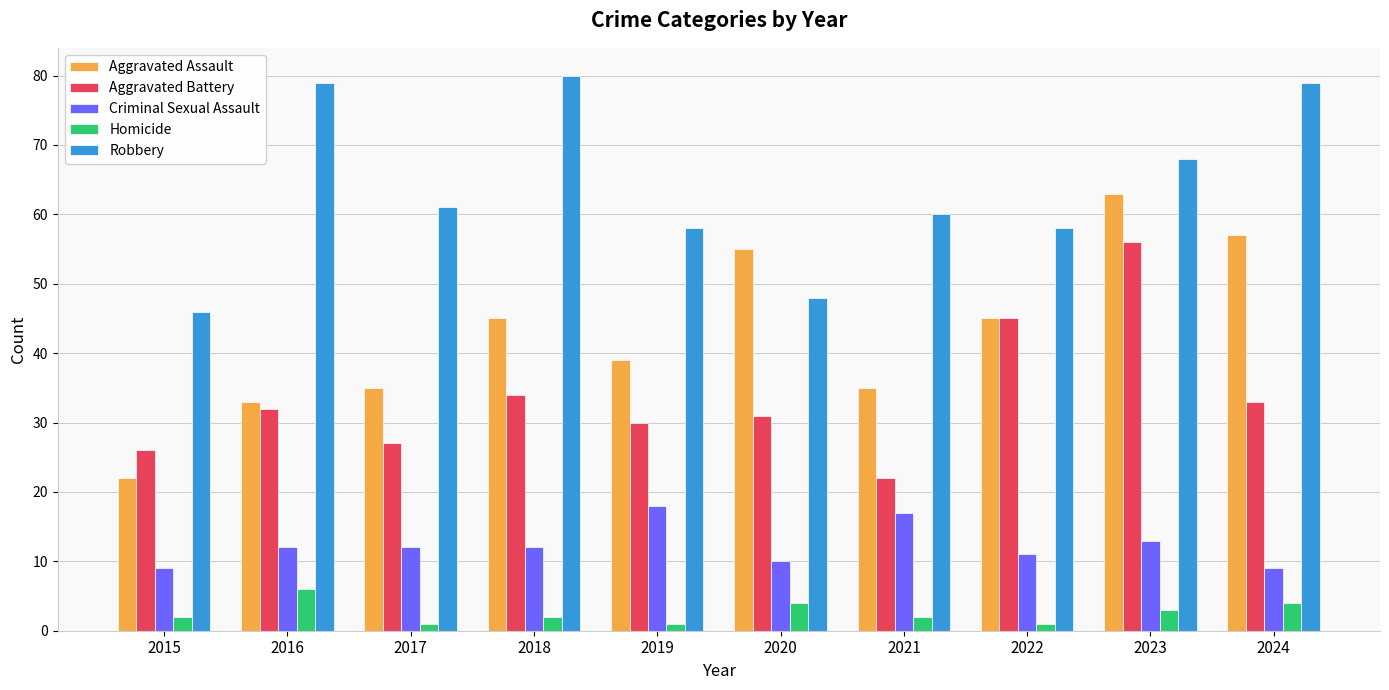

What is the spread (max minus min) of values at 2021?

58